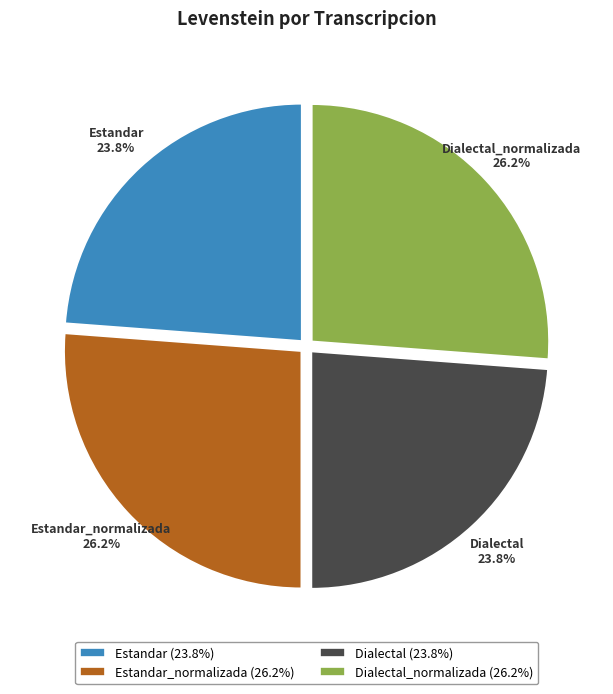

How many slices are in this pie chart?

4